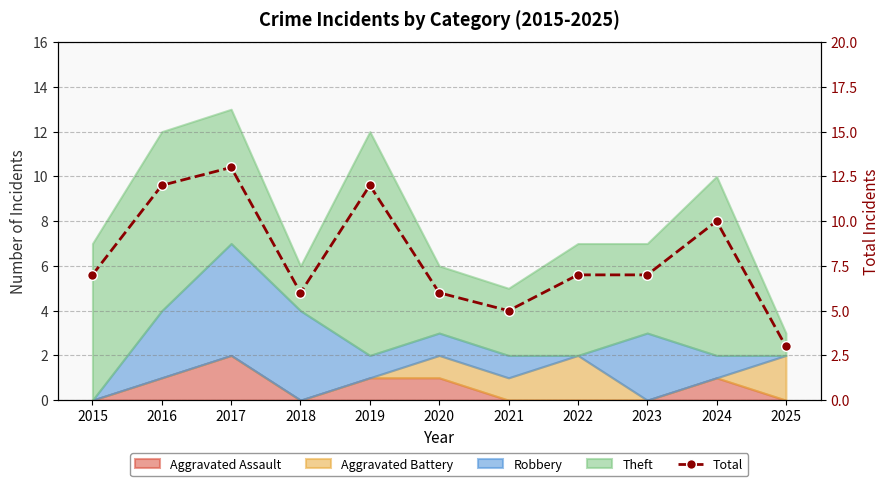

Reading left to right, transcribe all the data shown in this chart.

7	12	13	6	12	6	5	7	7	10	3